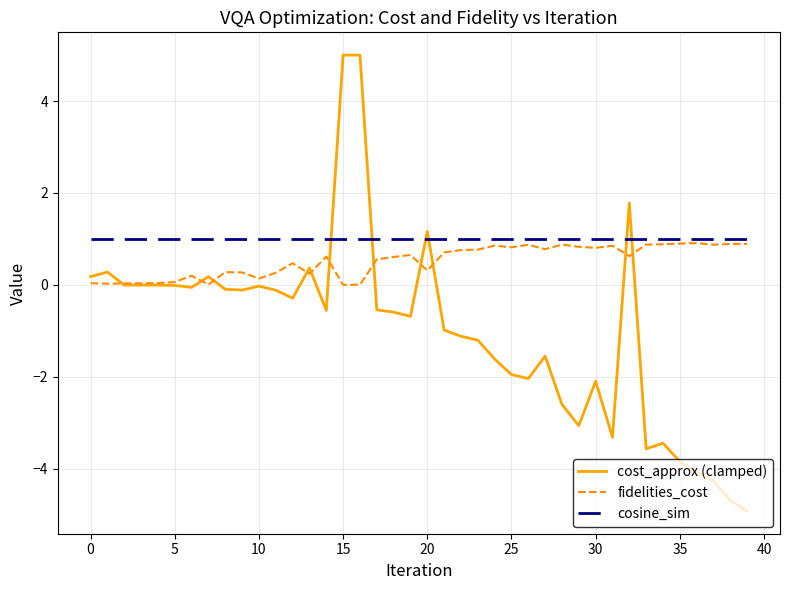

Which series has the largest total across all categories?

cosine_sim